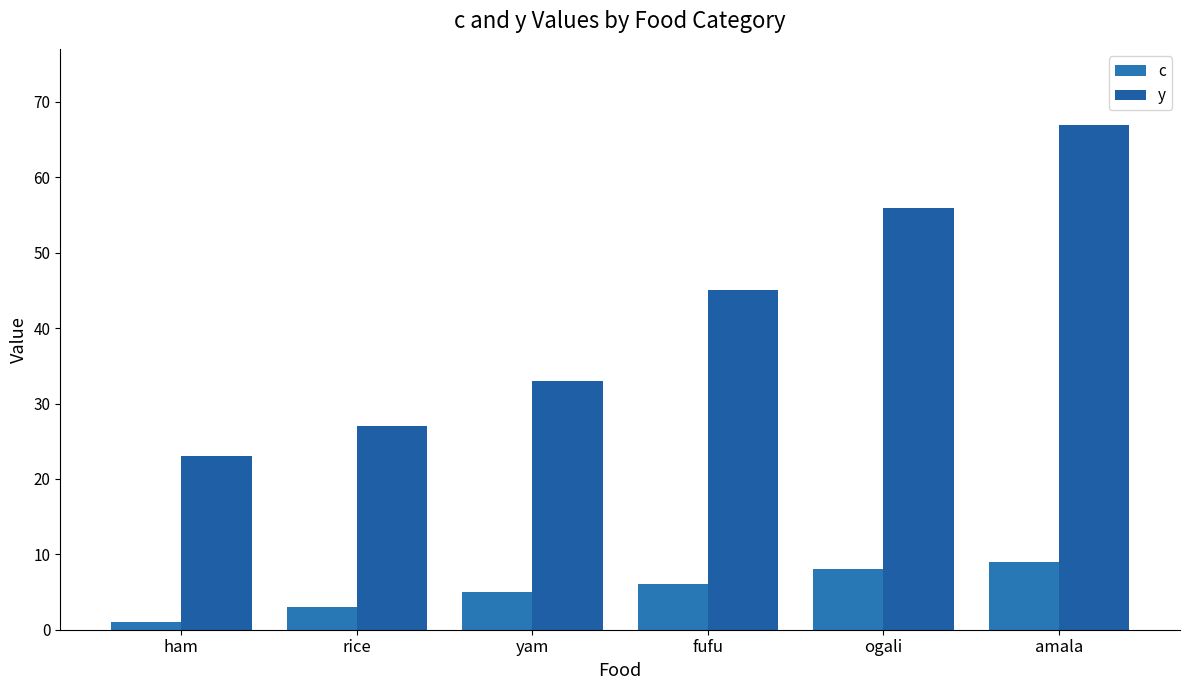

What is the minimum value shown in the chart?

1